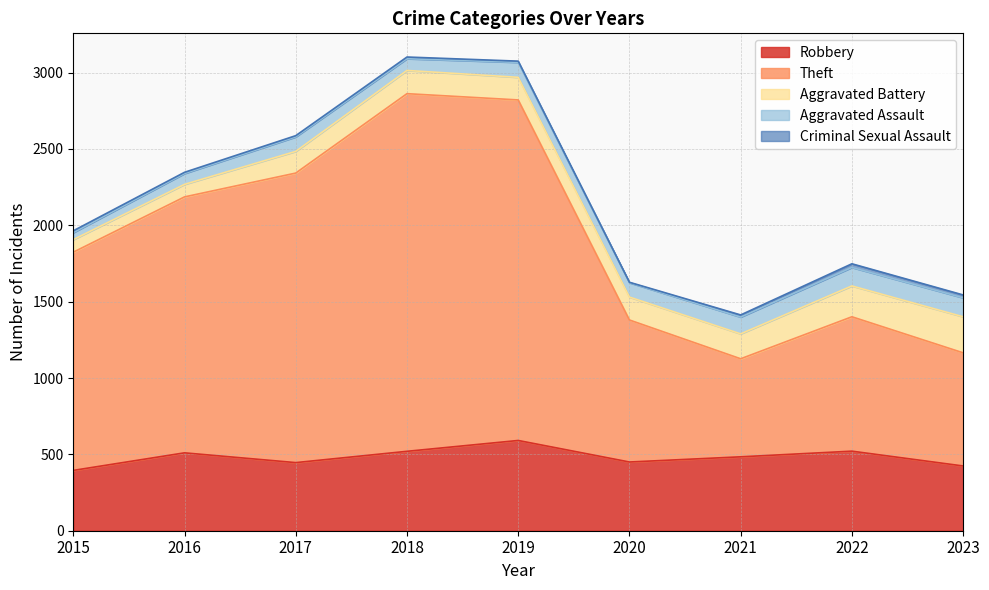

What are all the series names shown in the legend?

Robbery, Theft, Aggravated Battery, Aggravated Assault, Criminal Sexual Assault